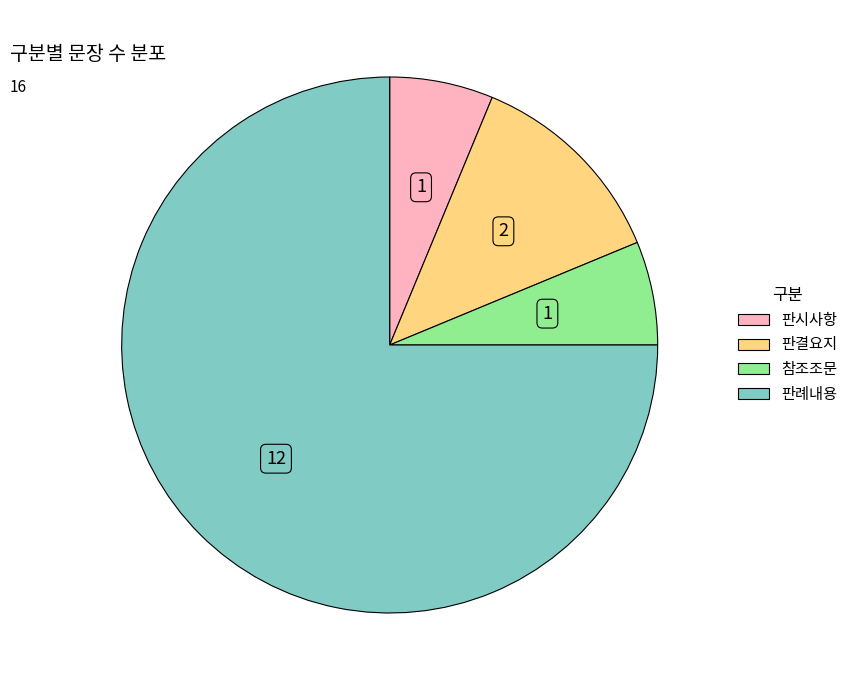

Is there a majority slice in this chart?

Yes